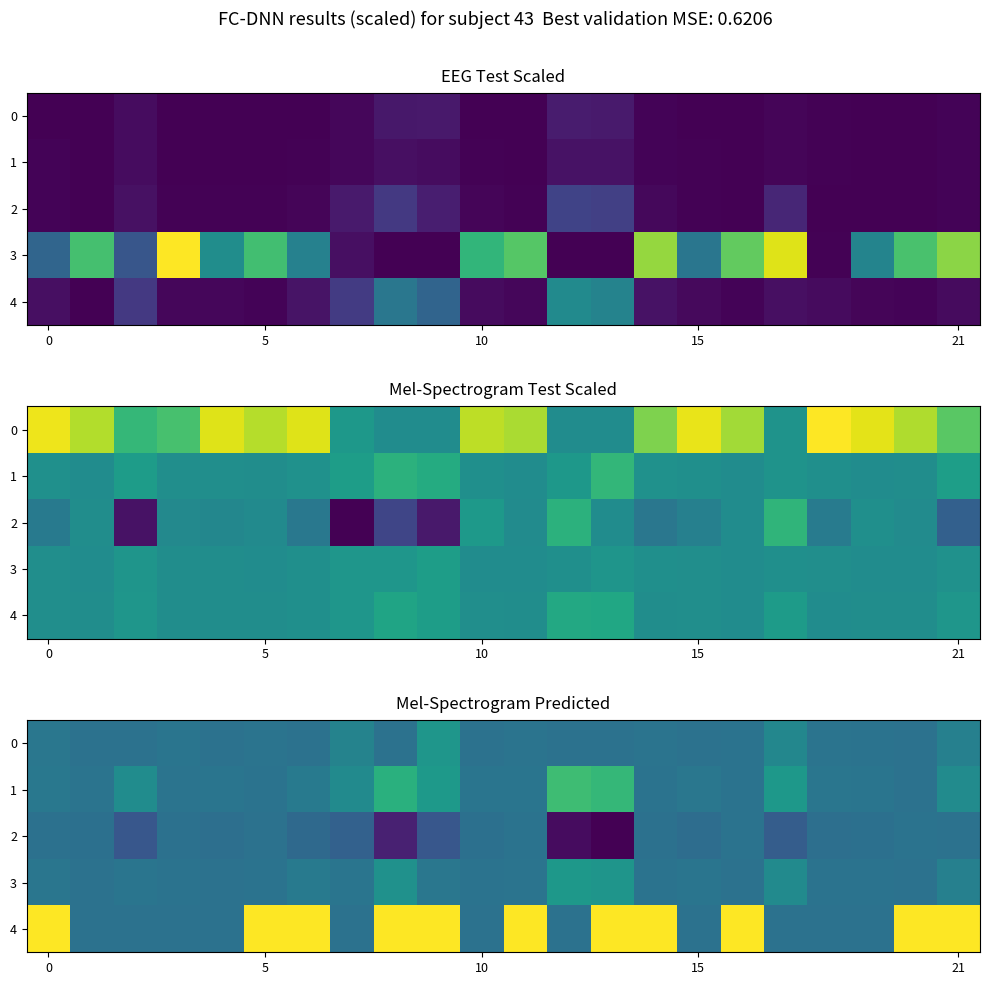

What is the spread (max minus min) of values at 12?

1.1